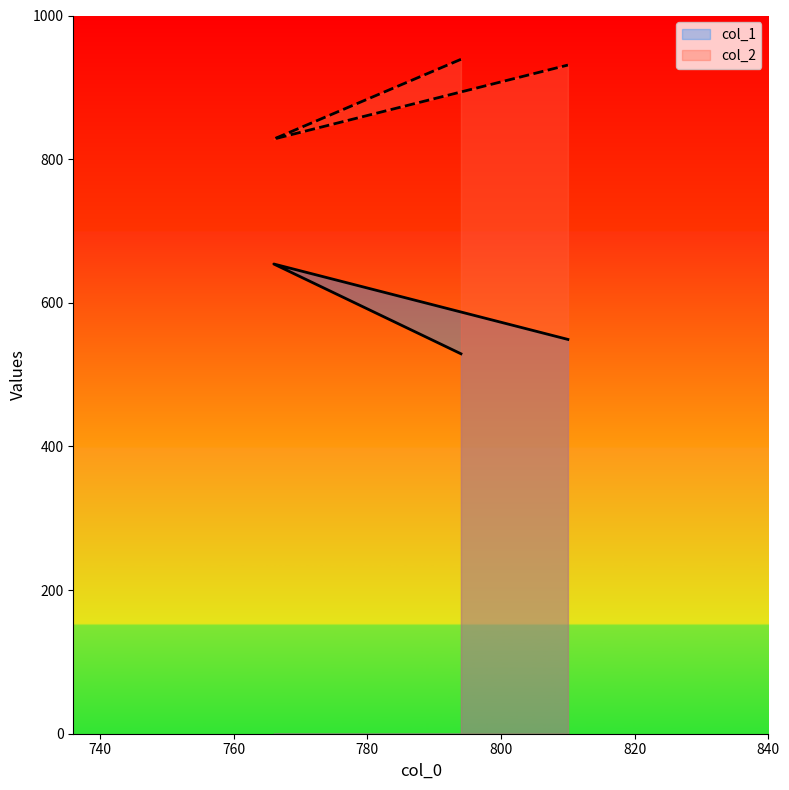

Does the chart display data point markers on the line(s)?

No